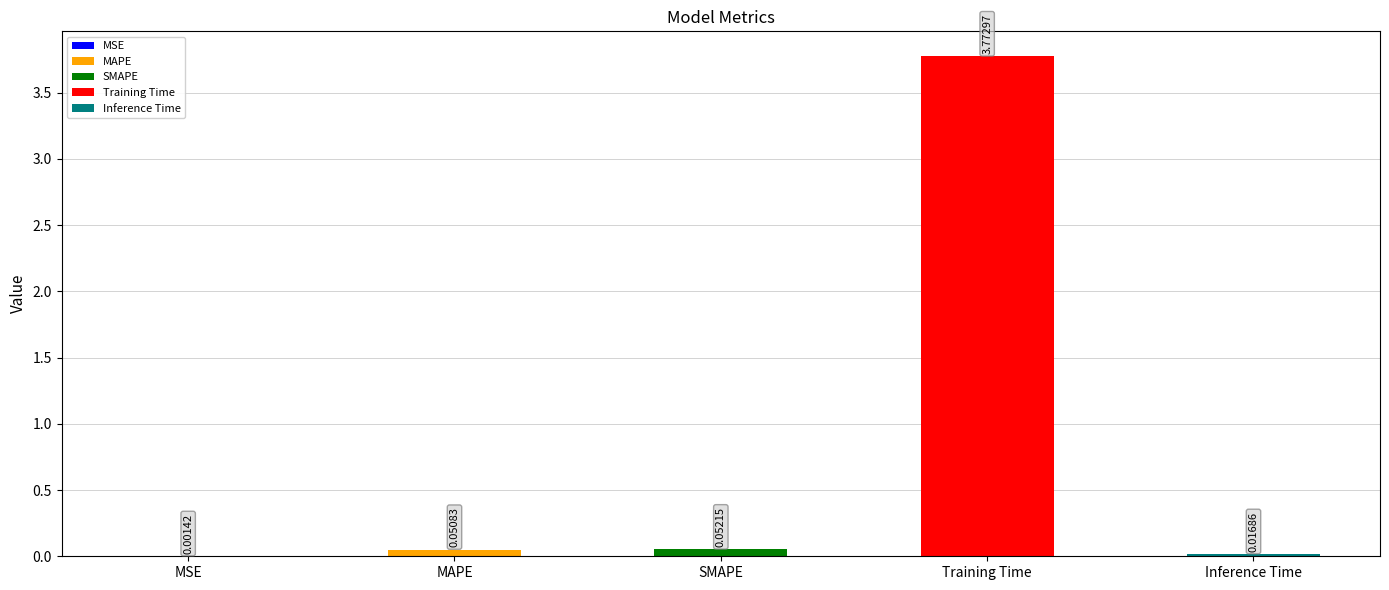

Where is the data nearest to the value 1?

SMAPE